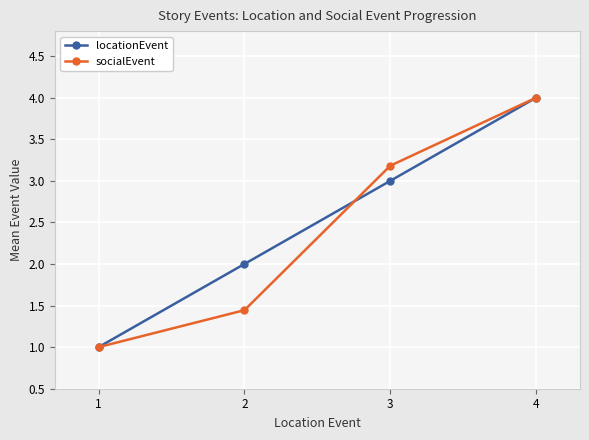

At which label does socialEvent first exceed 3?

3